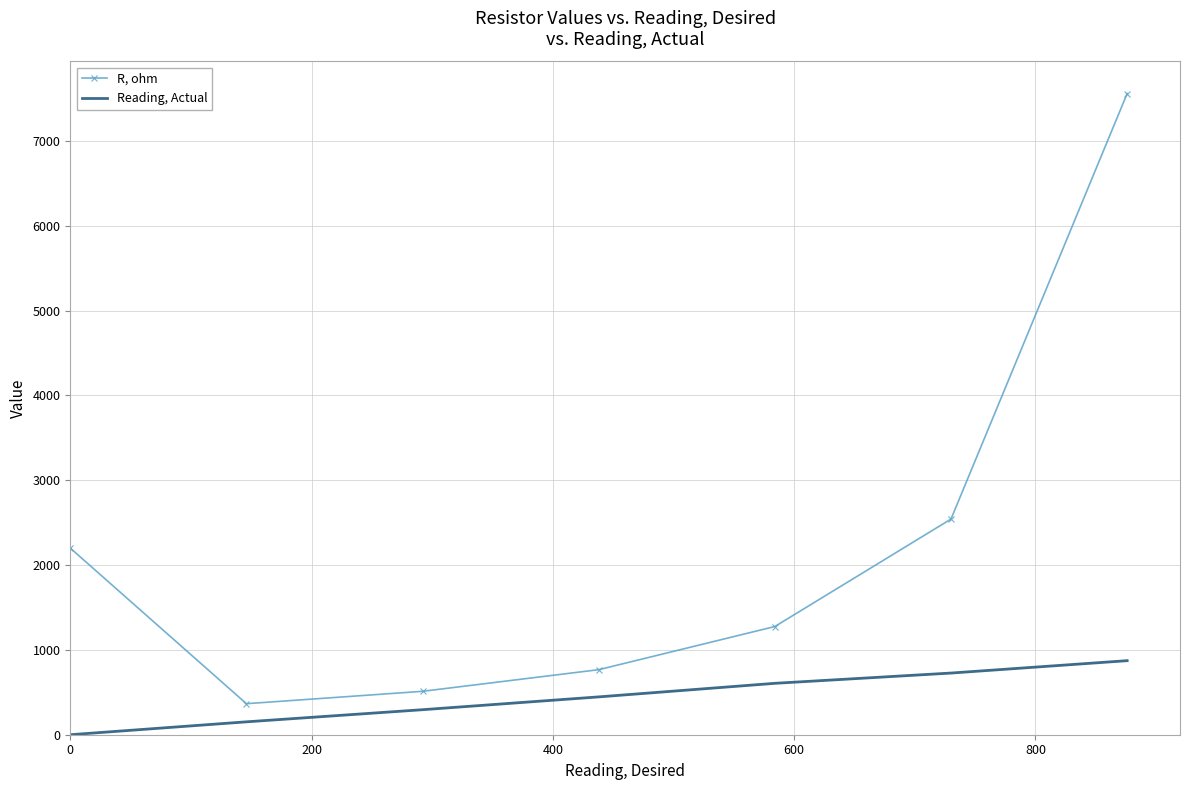

True or false: Reading, Actual and R, ohm cross at least once.

False